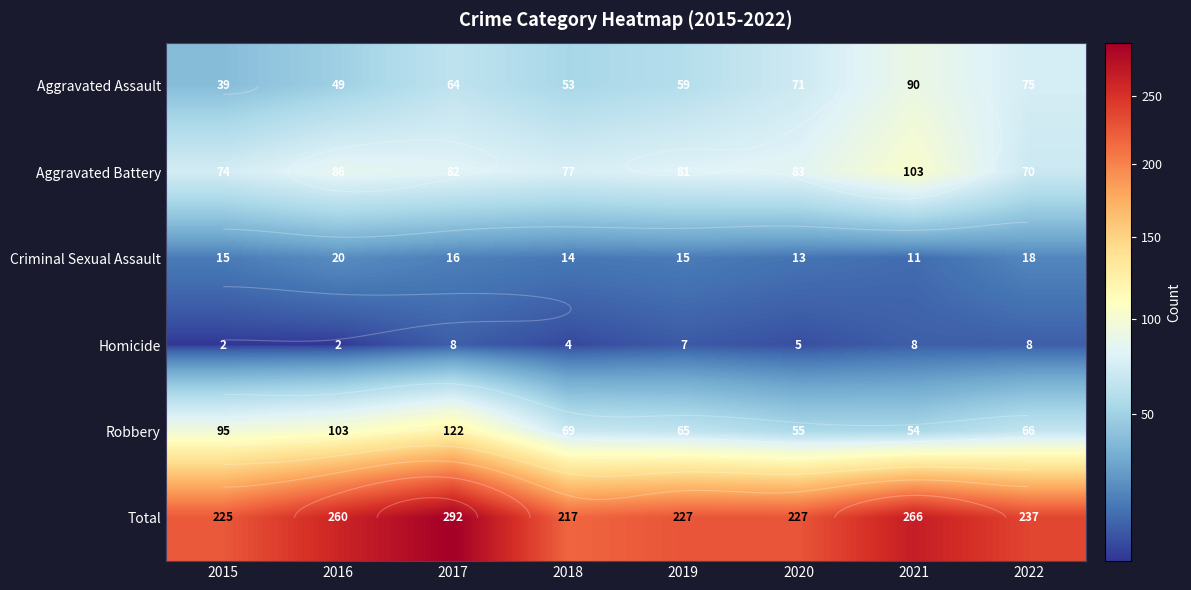

Is it true that Total equals 120 at 2015?

False